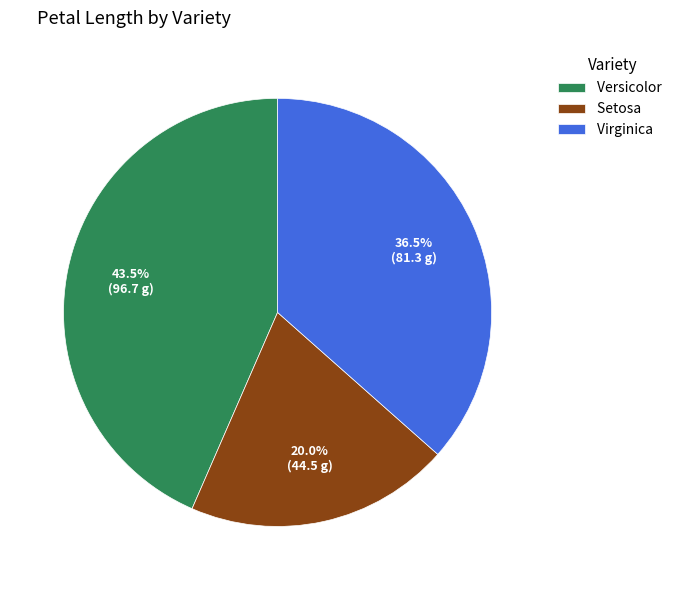

Is it true that Versicolor is 14% of the pie?

False